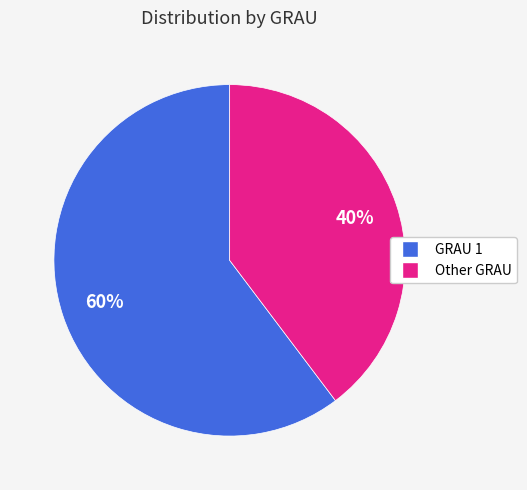

Is there any slice that represents more than half of the pie?

Yes